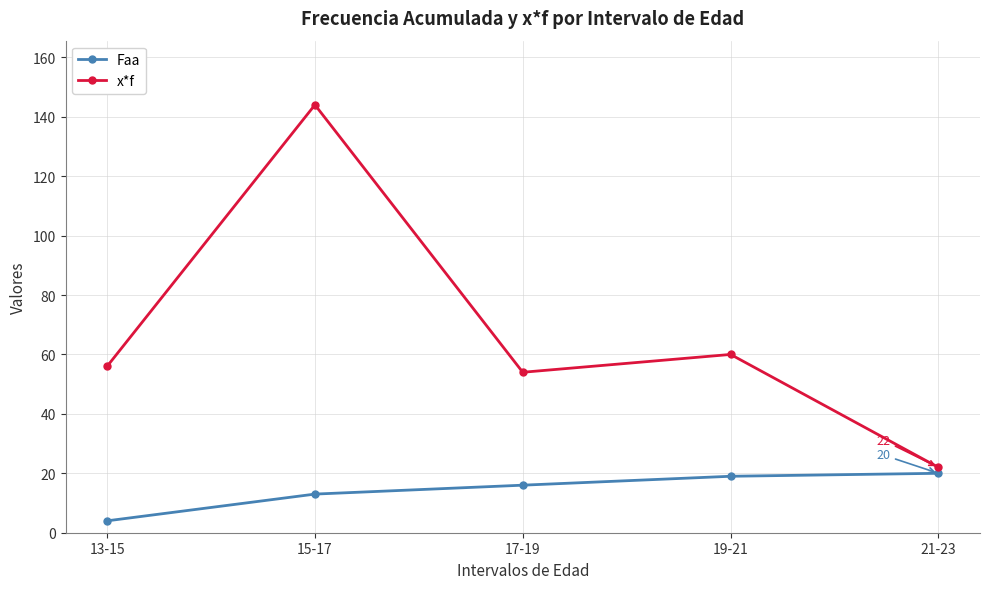

What position from the left is 13-15?

1